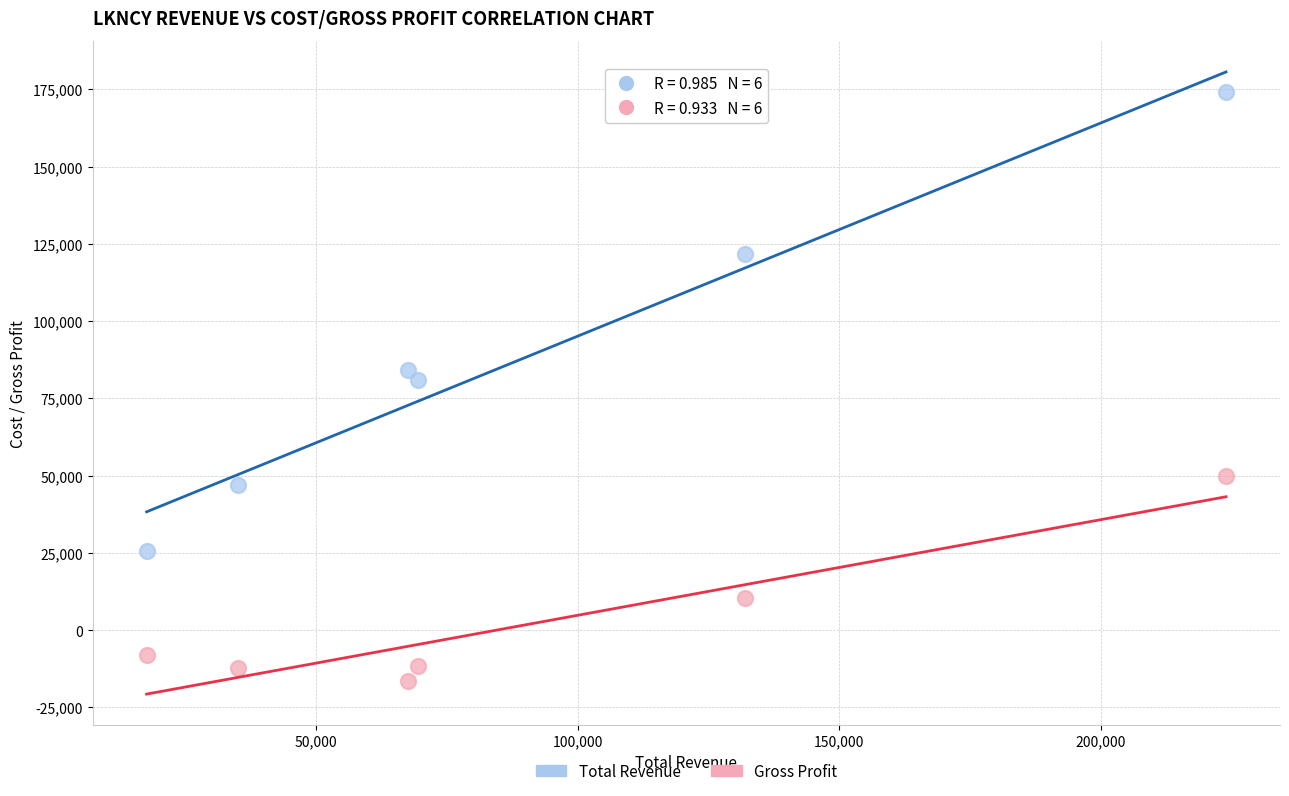

Which series contains the highest Y value?

Total Revenue